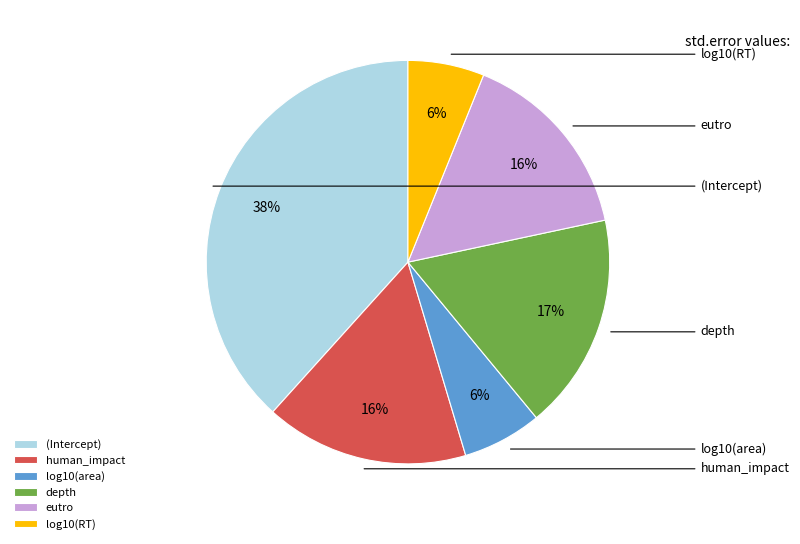

What is the change in value from (Intercept) to log10(area)?

-0.6